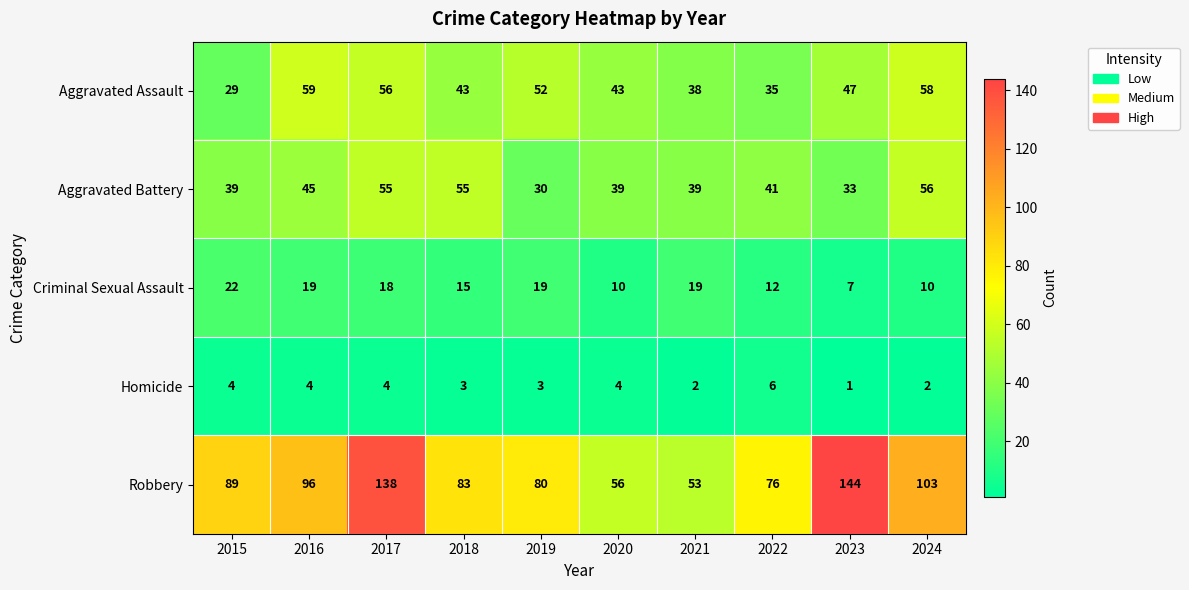

Between 2017 and 2022, which series saw the biggest shift?

Robbery